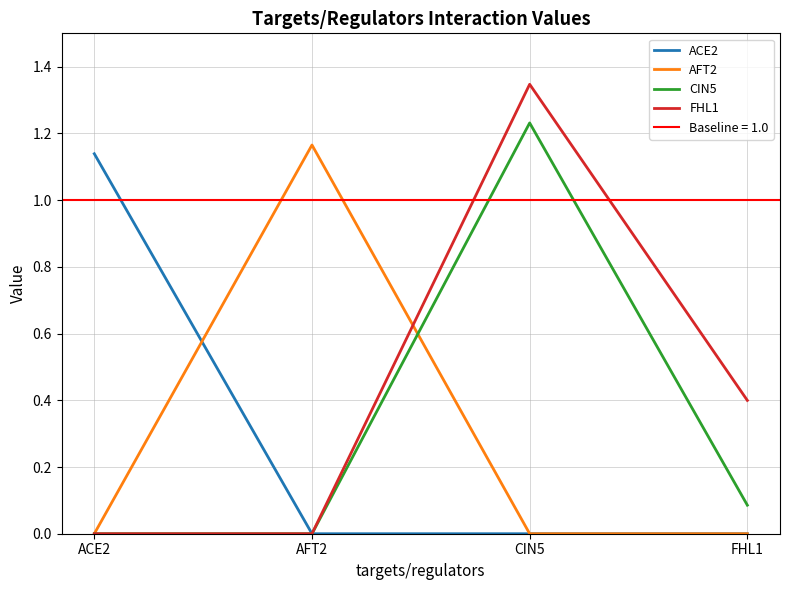

Which label corresponds to the largest value in the chart?

CIN5